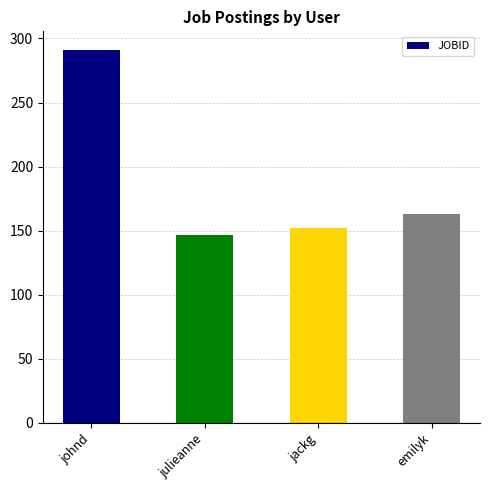

What is the smallest value displayed?

147